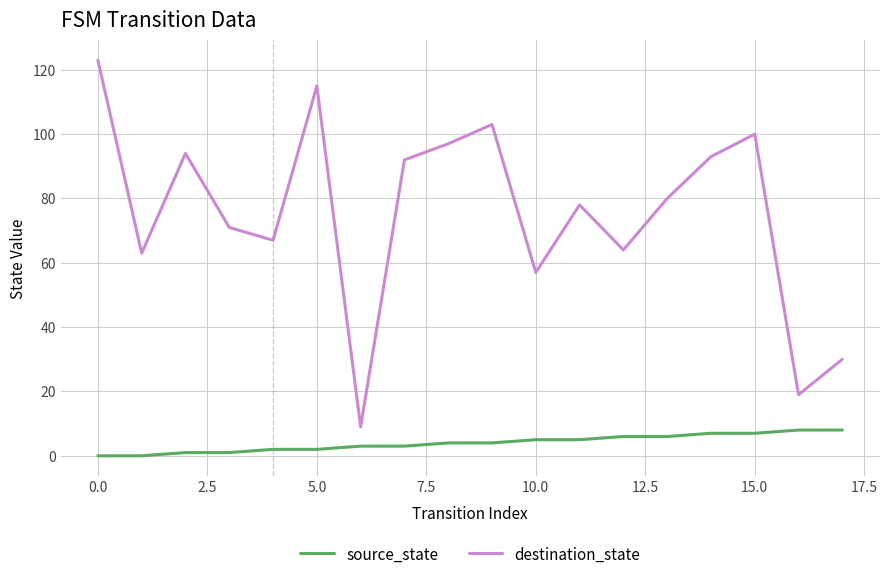

True or false: destination_state and source_state intersect in this chart.

False